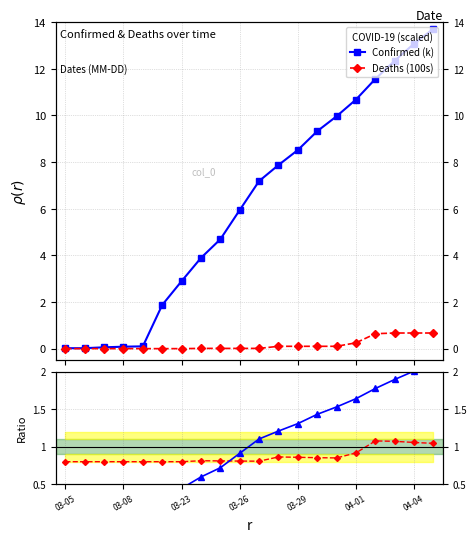

How many interior local valleys does the Deaths ratio series have?

2